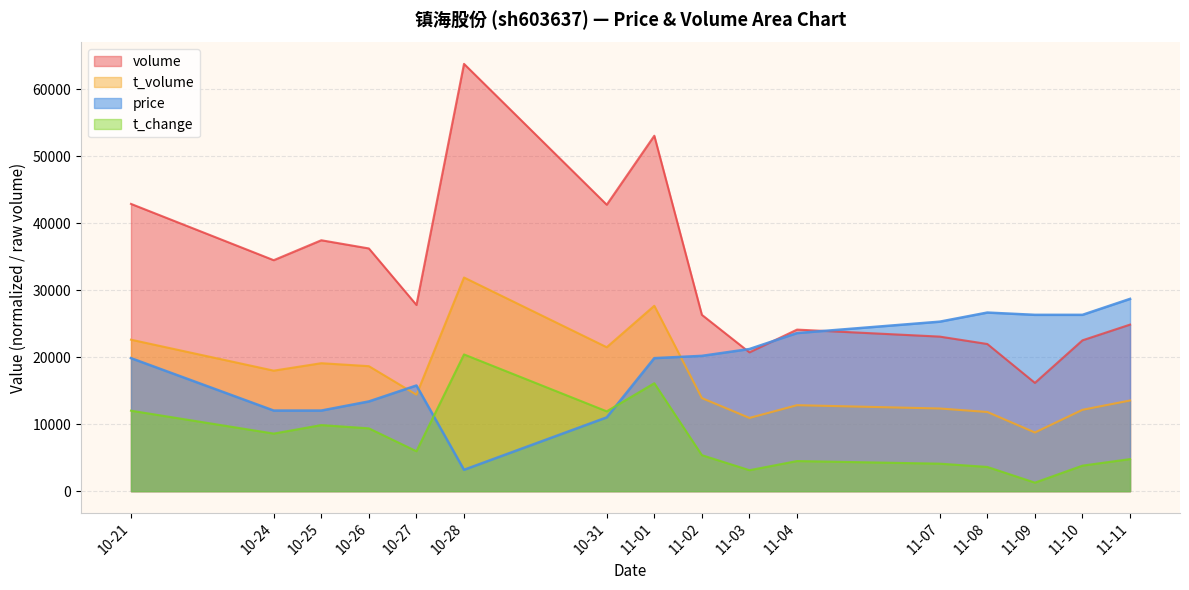

What value does the t_change series have at 10-31?

11915.1